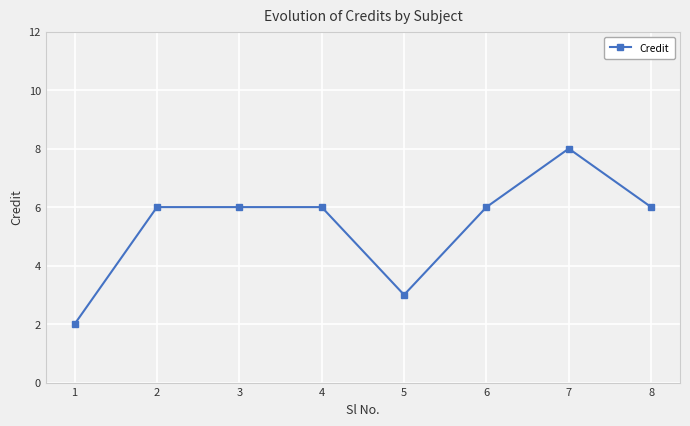

What is the difference between the maximum and second lowest values?

5